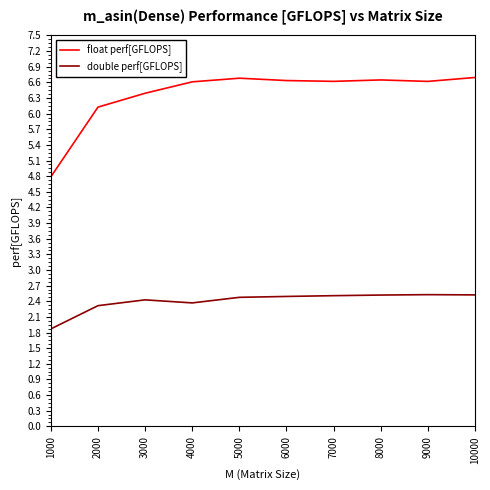

Read the float perf[GFLOPS] value at 7000.

6.6